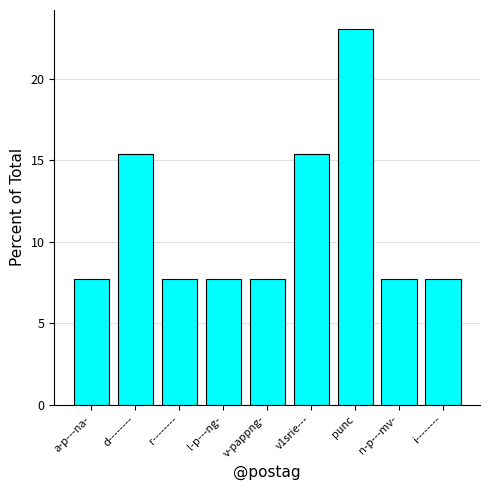

What is the minimum value shown in the chart?

7.7